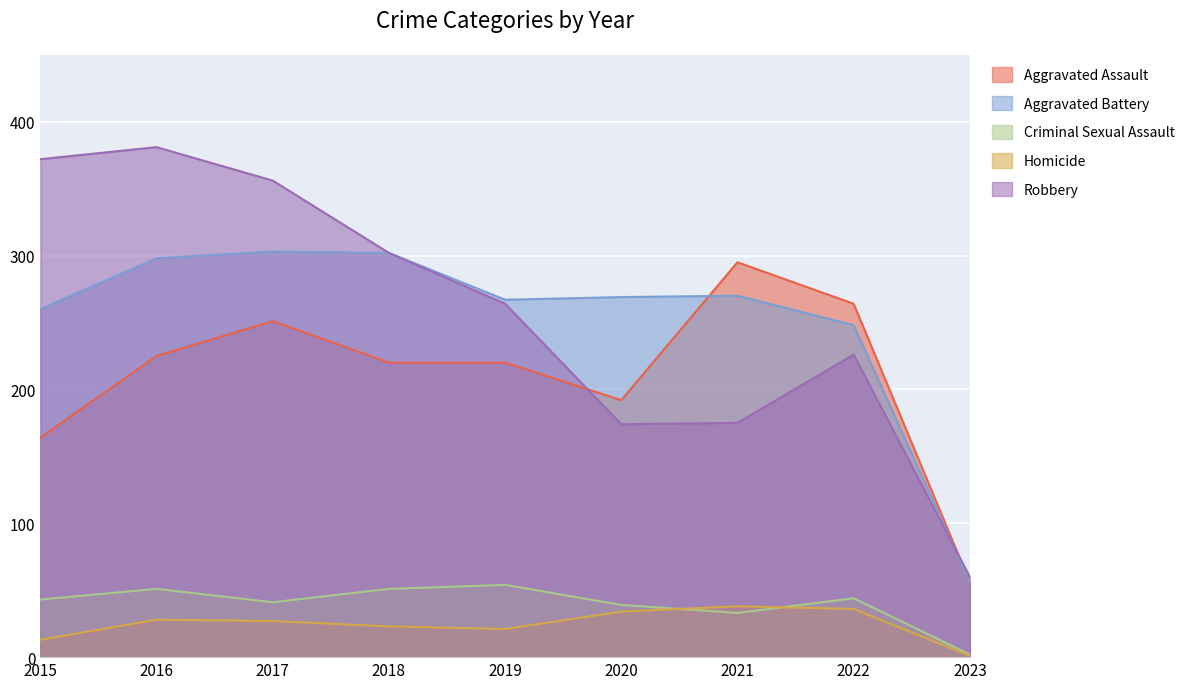

List the series in order of their peak value, highest first.

Robbery, Aggravated Battery, Aggravated Assault, Criminal Sexual Assault, Homicide